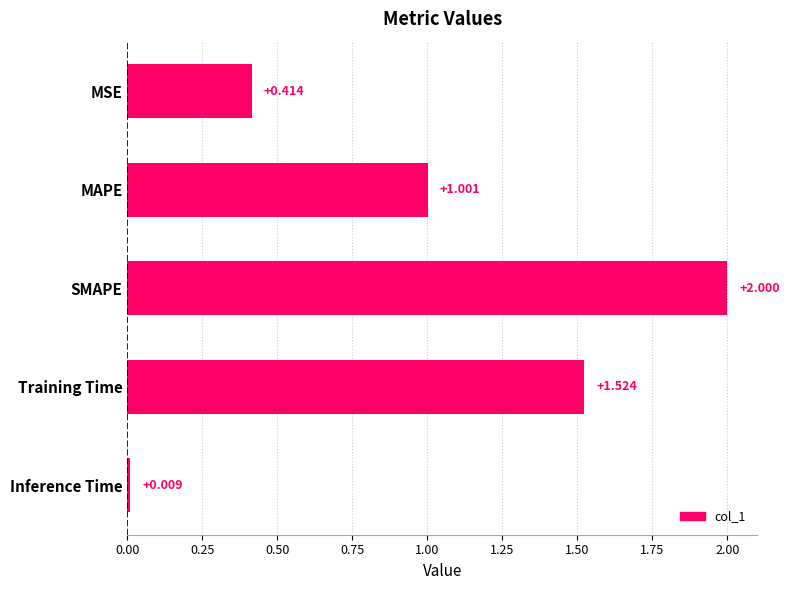

Rank the categories by value from lowest to highest.

Inference Time, MSE, MAPE, Training Time, SMAPE